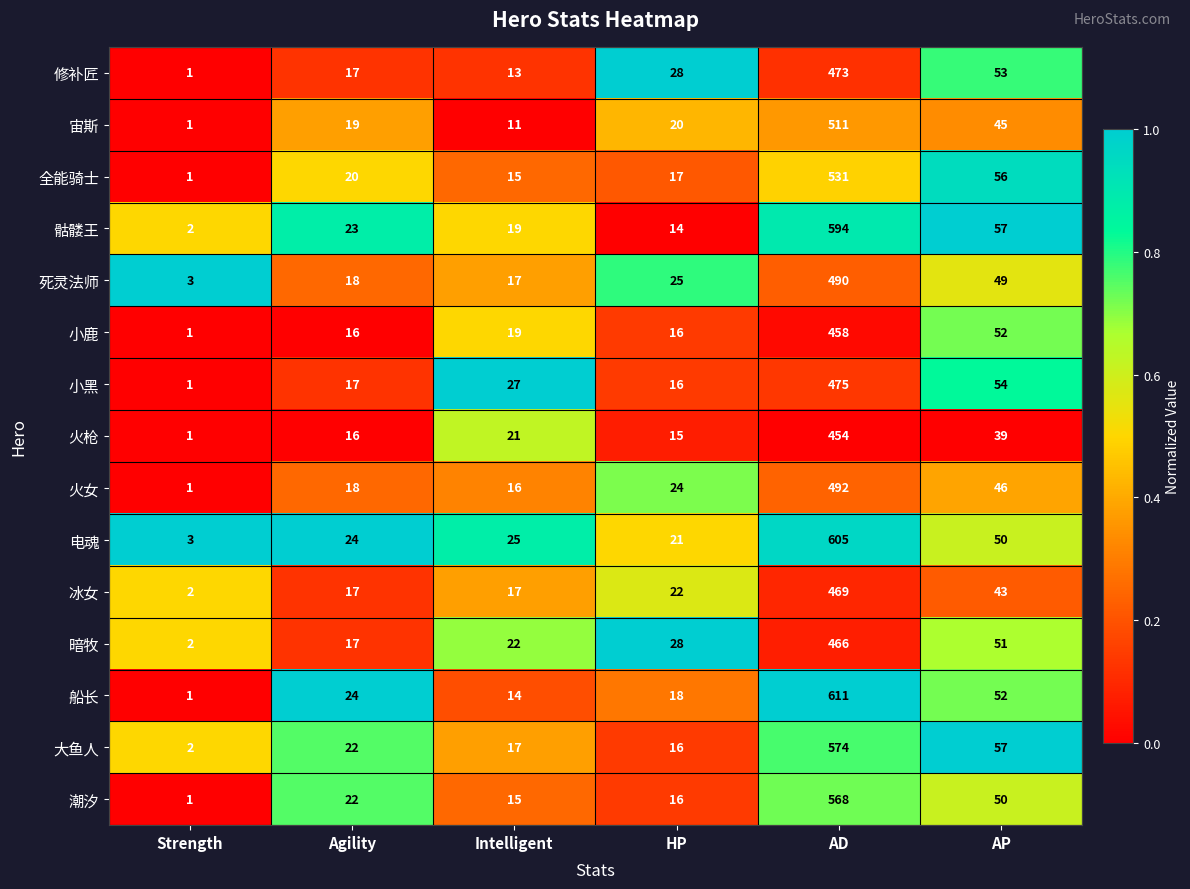

Which series has the widest spread of values?

船长